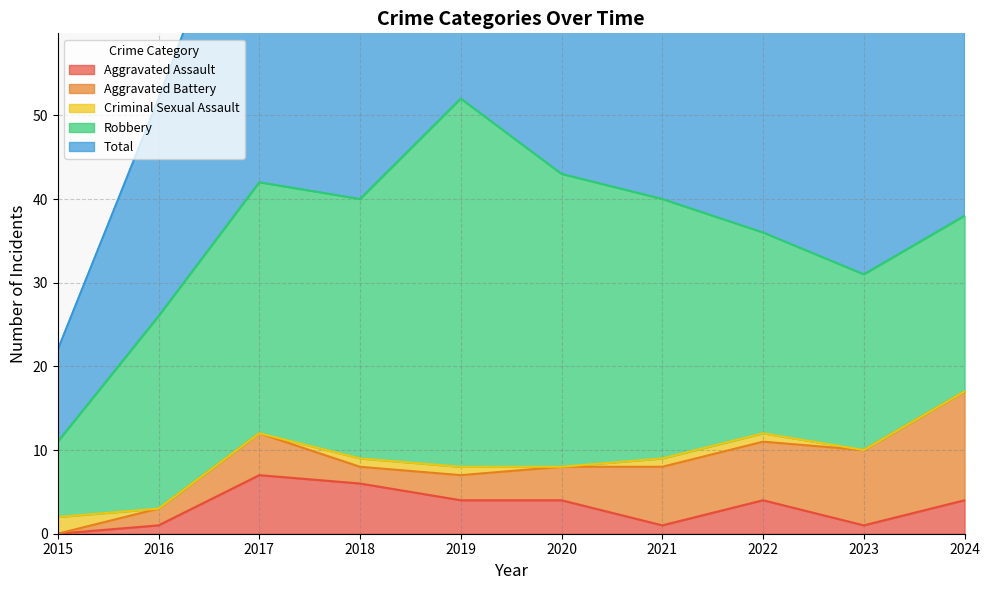

Where does the Aggravated Battery series first go above 5?

2021